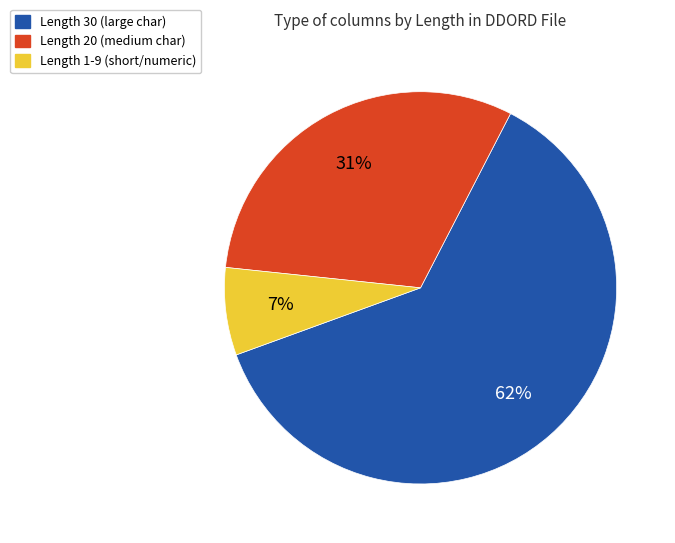

To the nearest percent, what is the average slice percentage?

33%